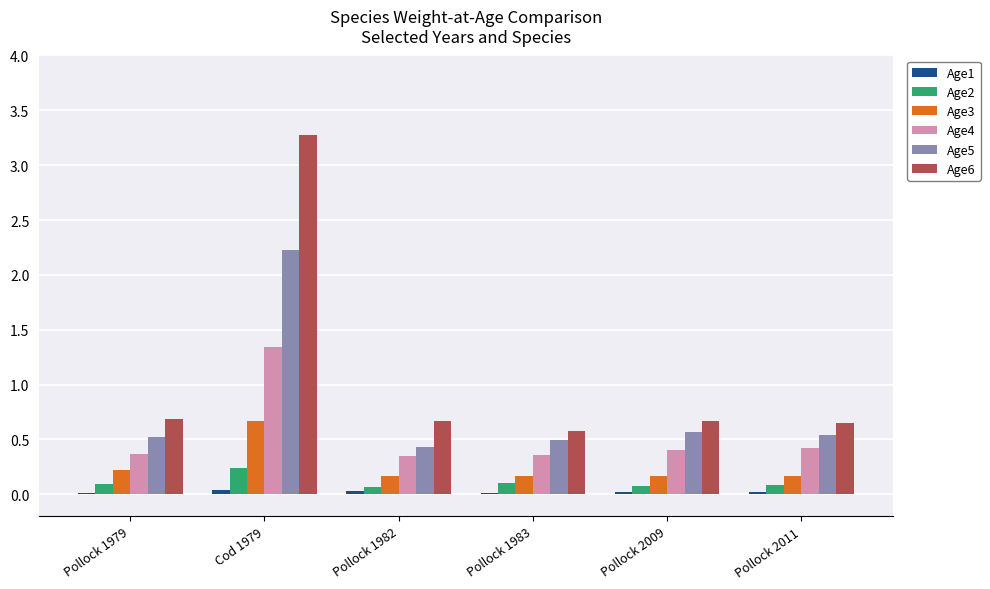

The Age5 series shows 0.2 at Pollock 1982. True or false?

False